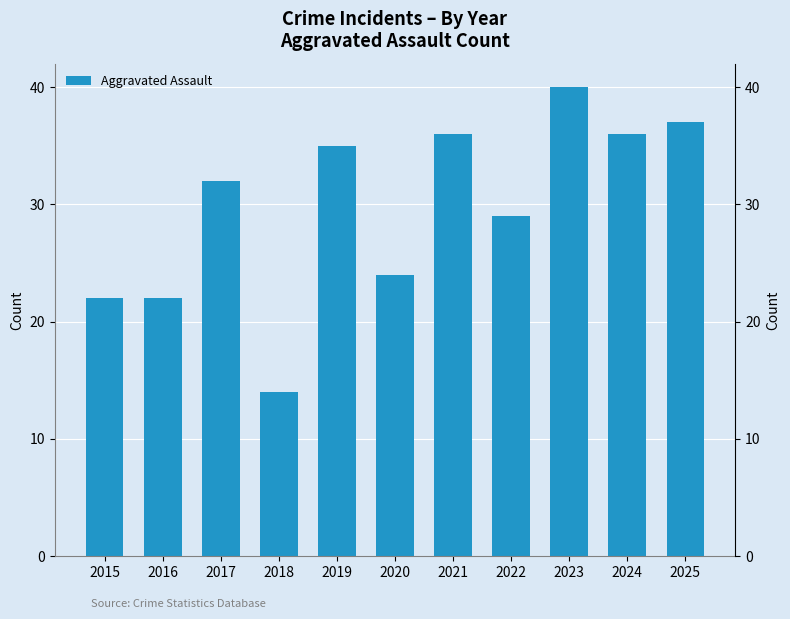

Reading right to left, what are all the values shown in this chart?

2025=37	2024=36	2023=40	2022=29	2021=36	2020=24	2019=35	2018=14	2017=32	2016=22	2015=22